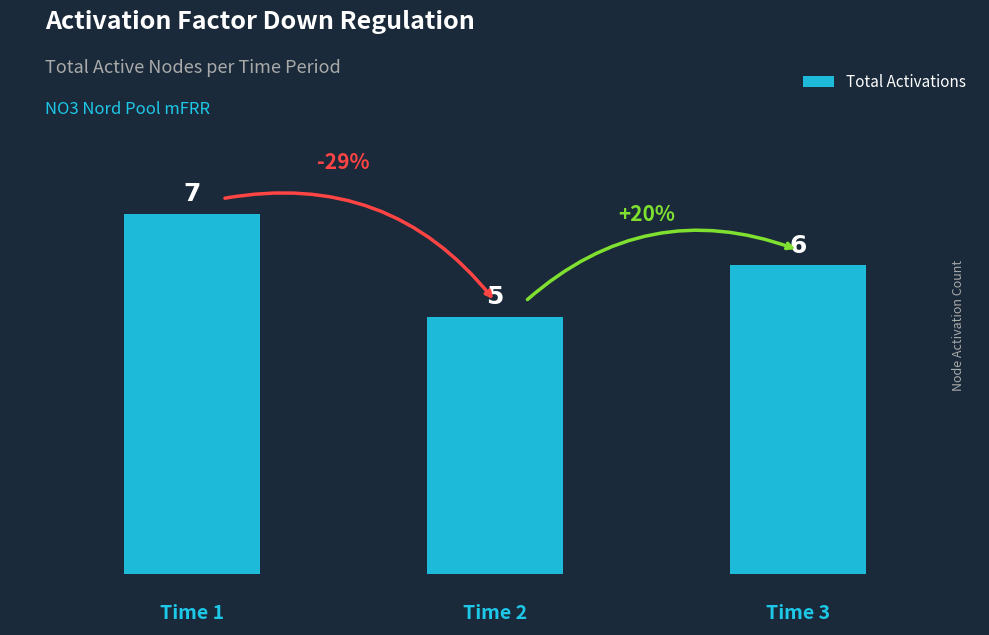

What is the sum of all values?

18